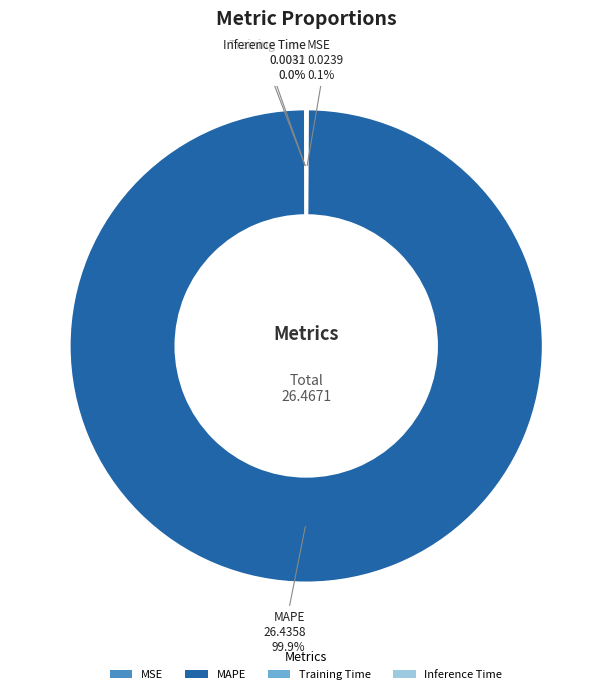

Does MAPE account for over 50% of the chart?

Yes